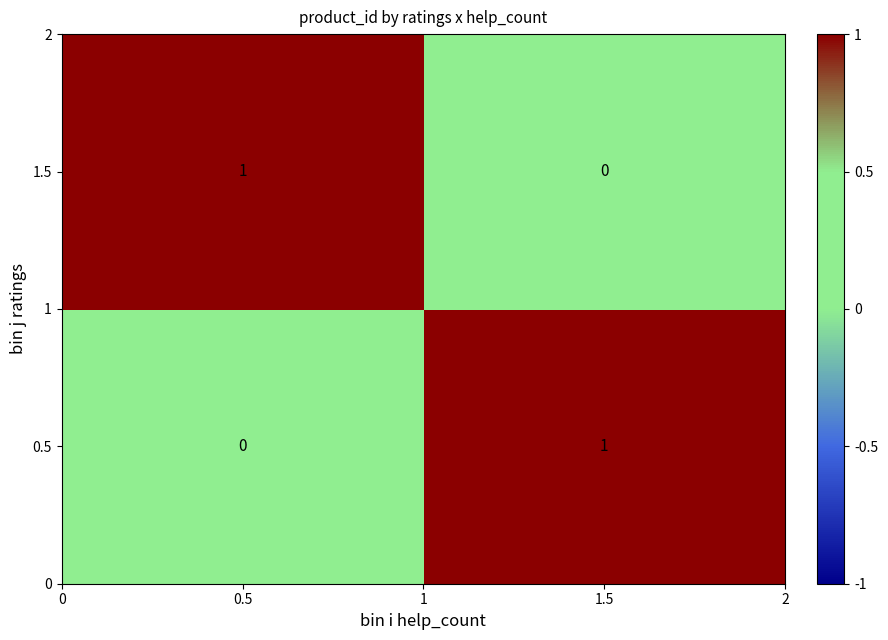

List the labels in order of 1.5 value, largest first.

0.5, 1.5